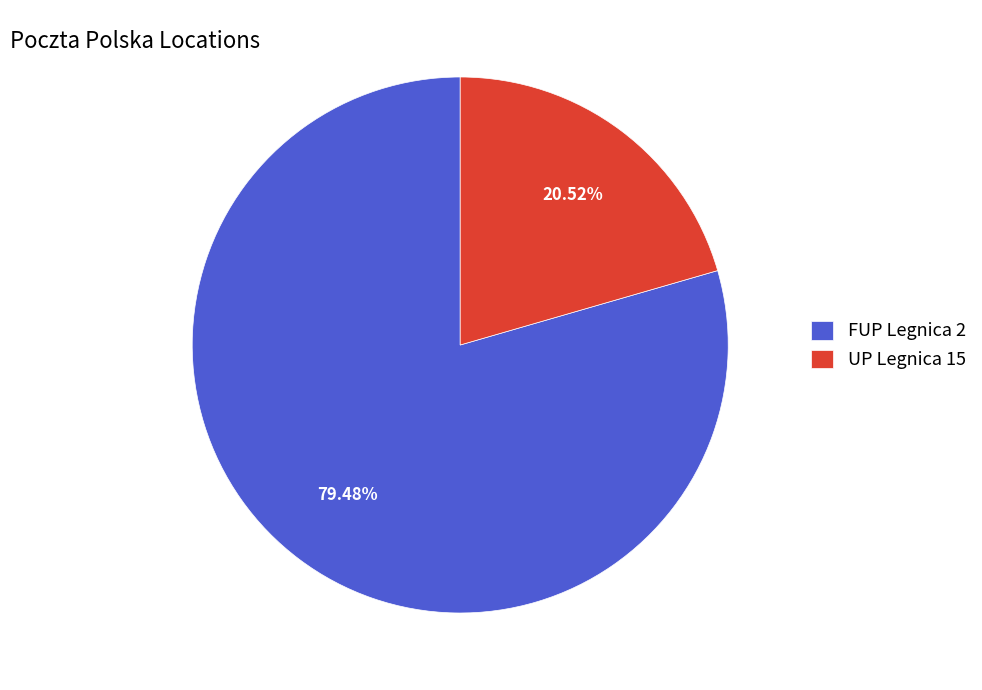

How many slices are in this pie chart?

2